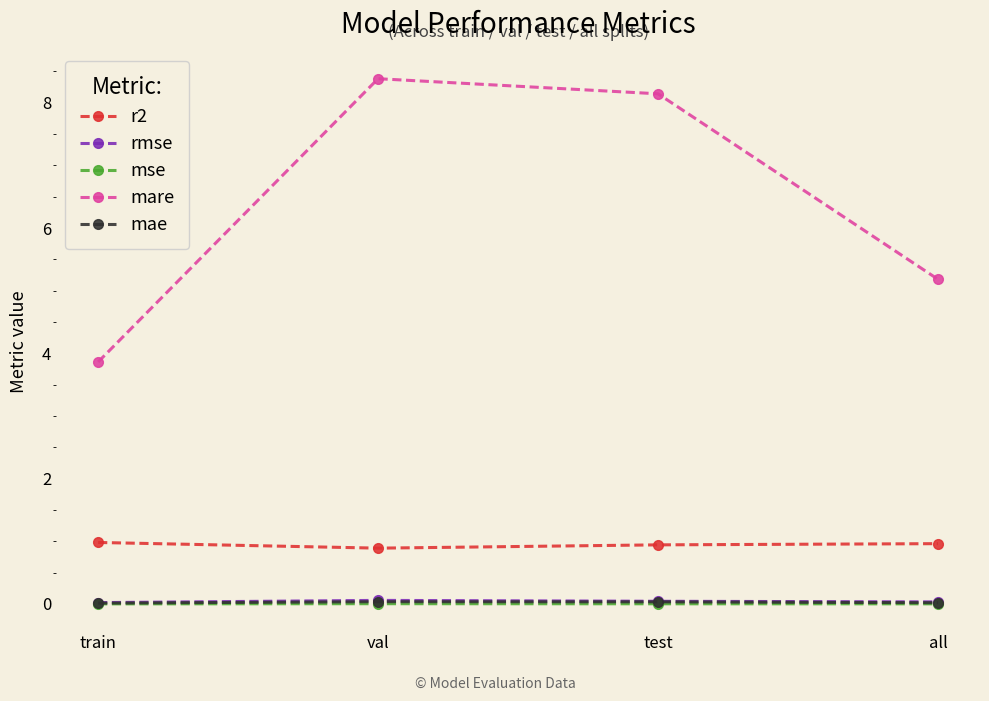

How many lines are shown in the chart?

5